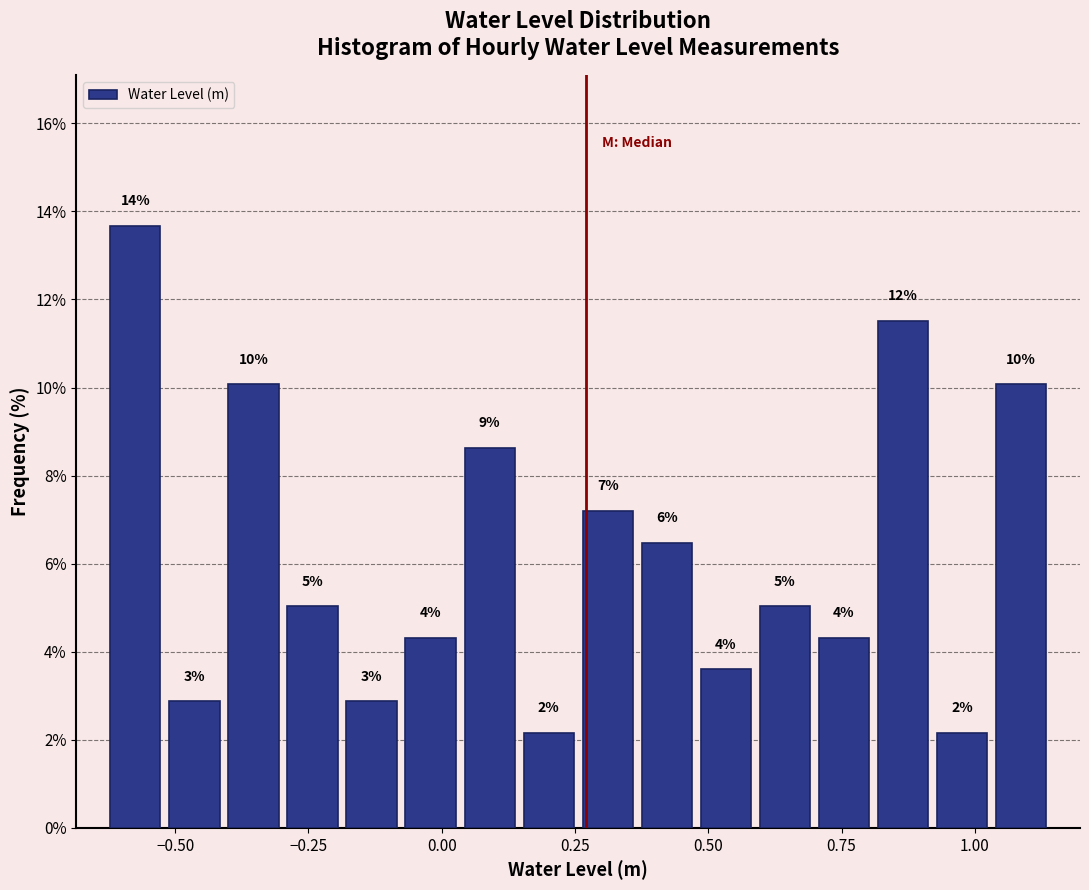

Read against the x-axis, roughly where is the centre of the tallest bar?

-0.55